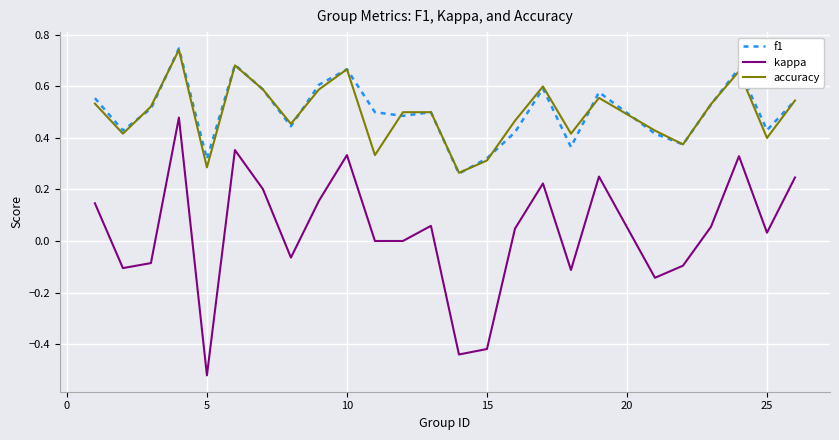

True or false: kappa and accuracy cross at least once.

False